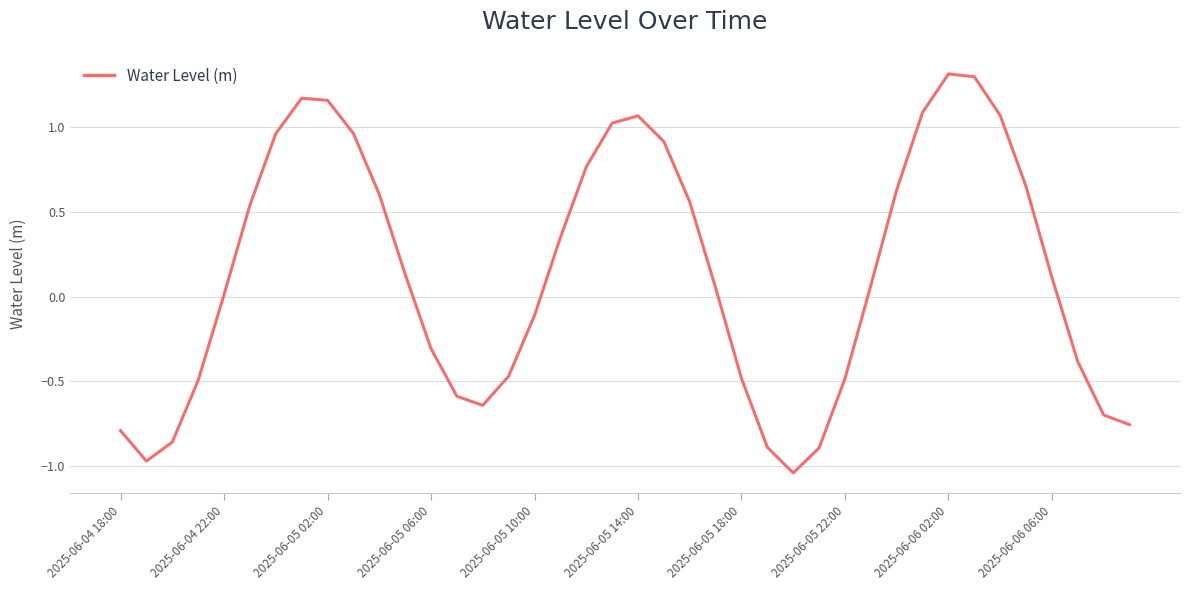

True or false: there are more than 0 points higher than both neighbors.

True